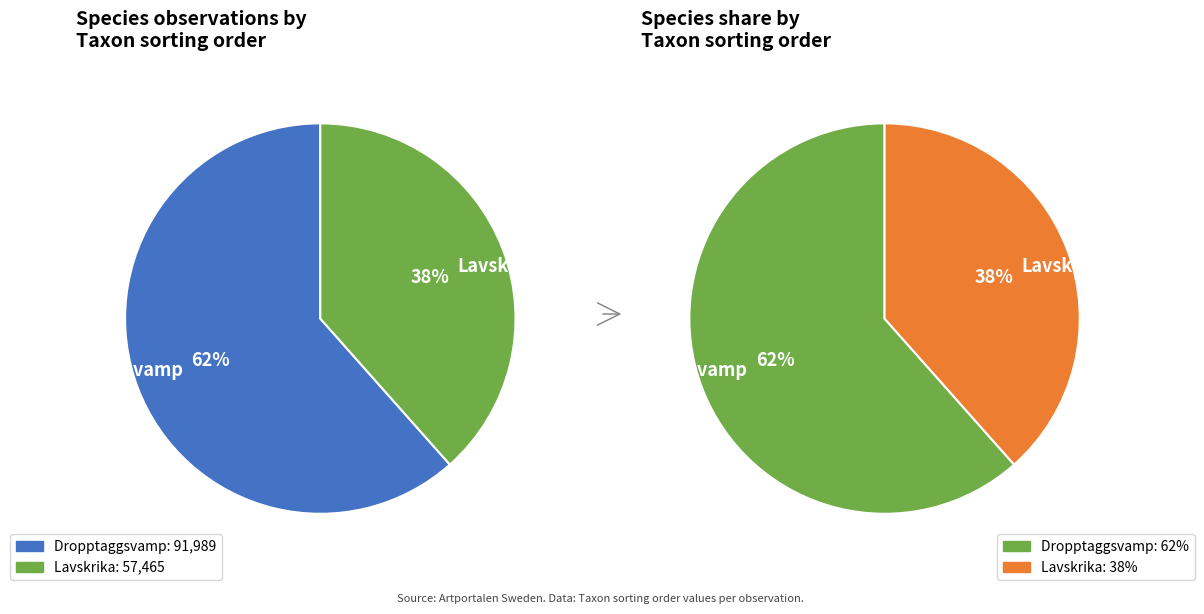

To the nearest percent, what portion does Dropptaggsvamp represent?

62%